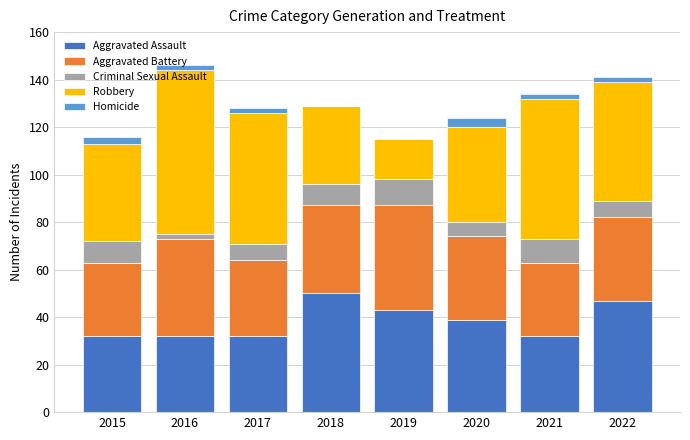

Count the number of data series in this chart.

5